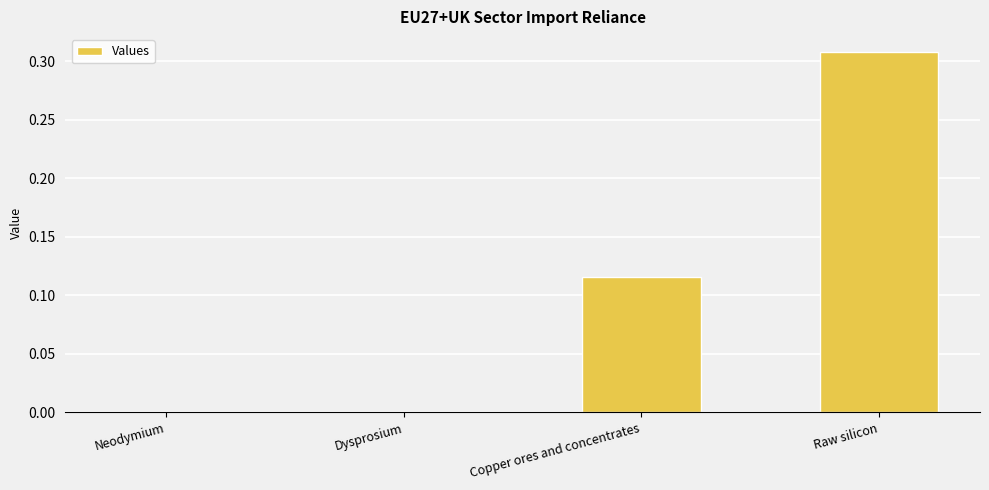

Count the number of categories in the chart.

4